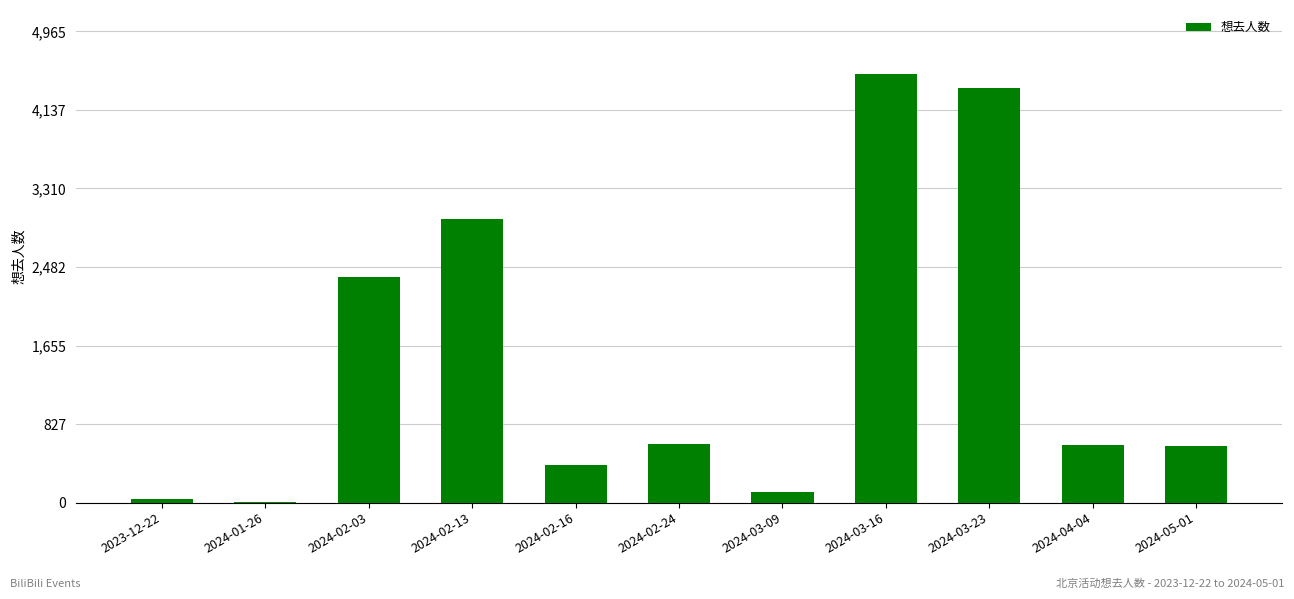

What is the change in value from 2024-02-13 to 2024-02-16?

-2598